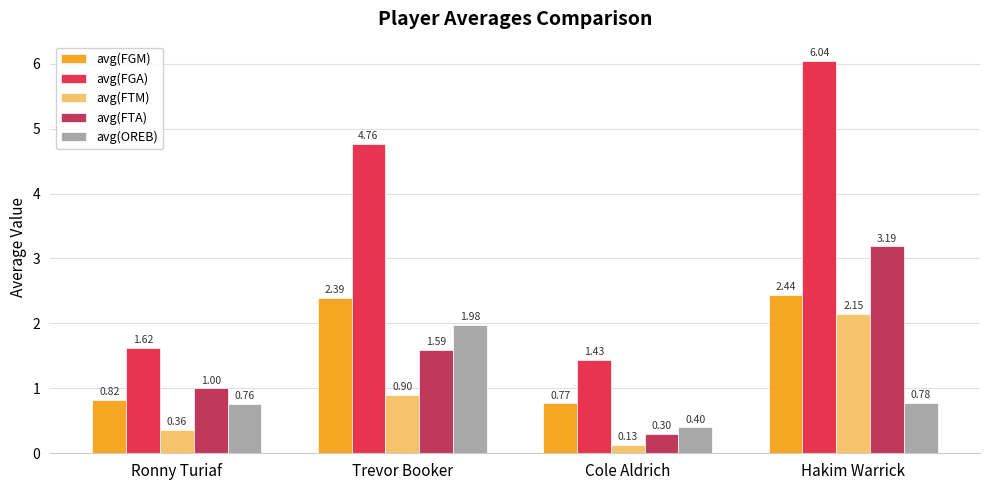

At Ronny Turiaf, list the series in order from smallest to largest.

avg(FTM), avg(OREB), avg(FGM), avg(FTA), avg(FGA)